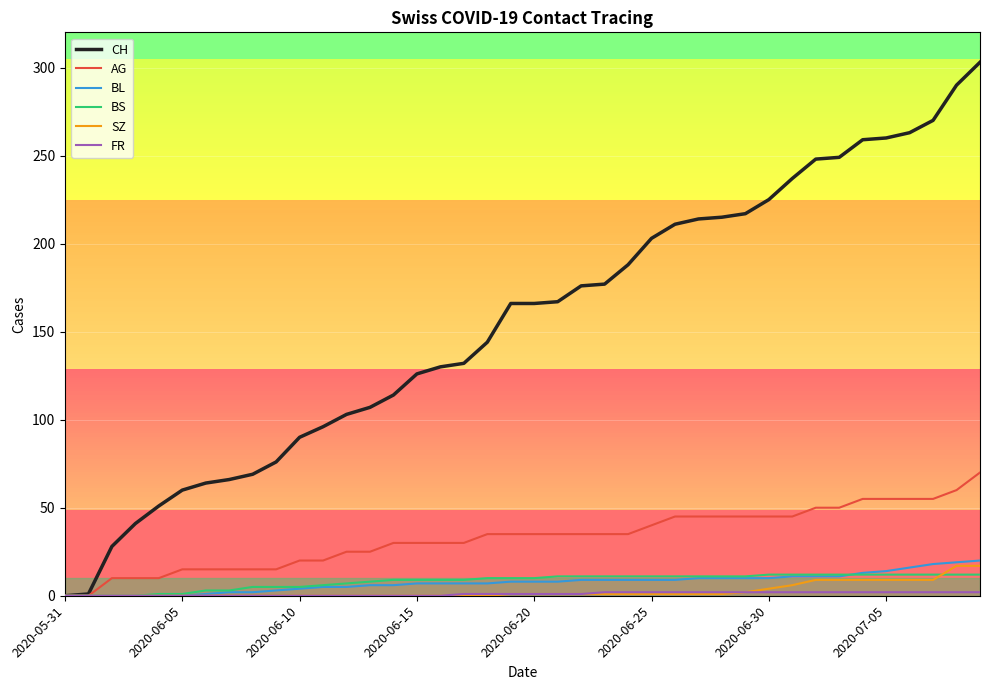

Which series has the widest spread of values?

CH